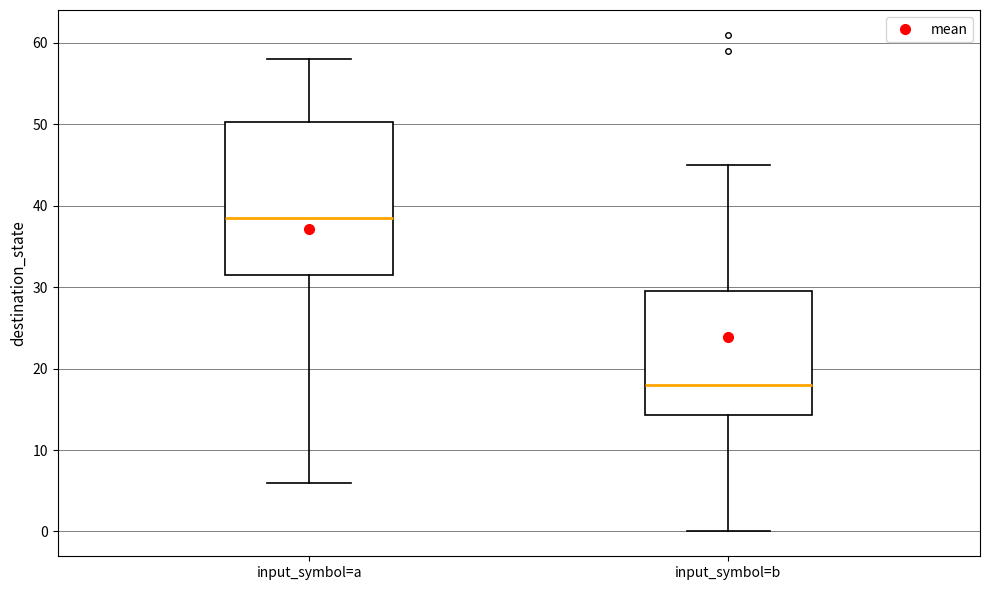

Where does the median line of the box for input_symbol=b sit on the y-axis? The values are not printed on the chart, so give them approximately, as read against the axis.

18